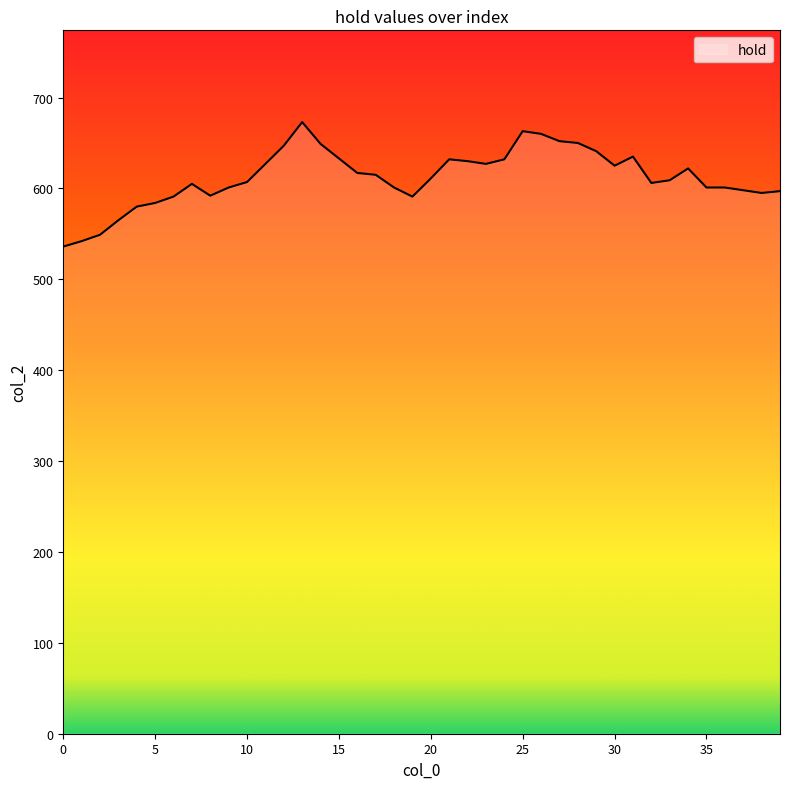

What is the greatest value displayed?

673